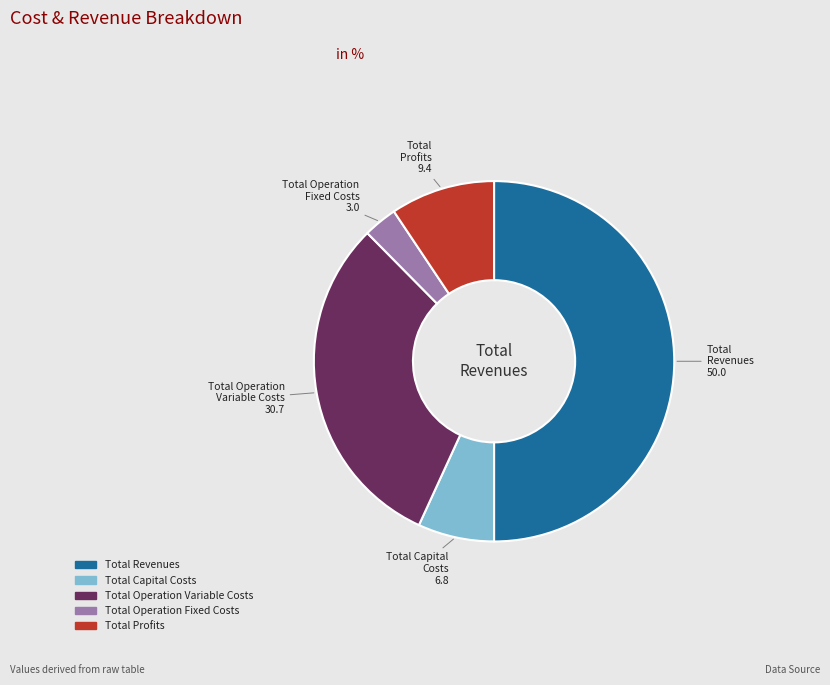

Combined, do Total Capital Costs and Total Profits account for over 50%?

No